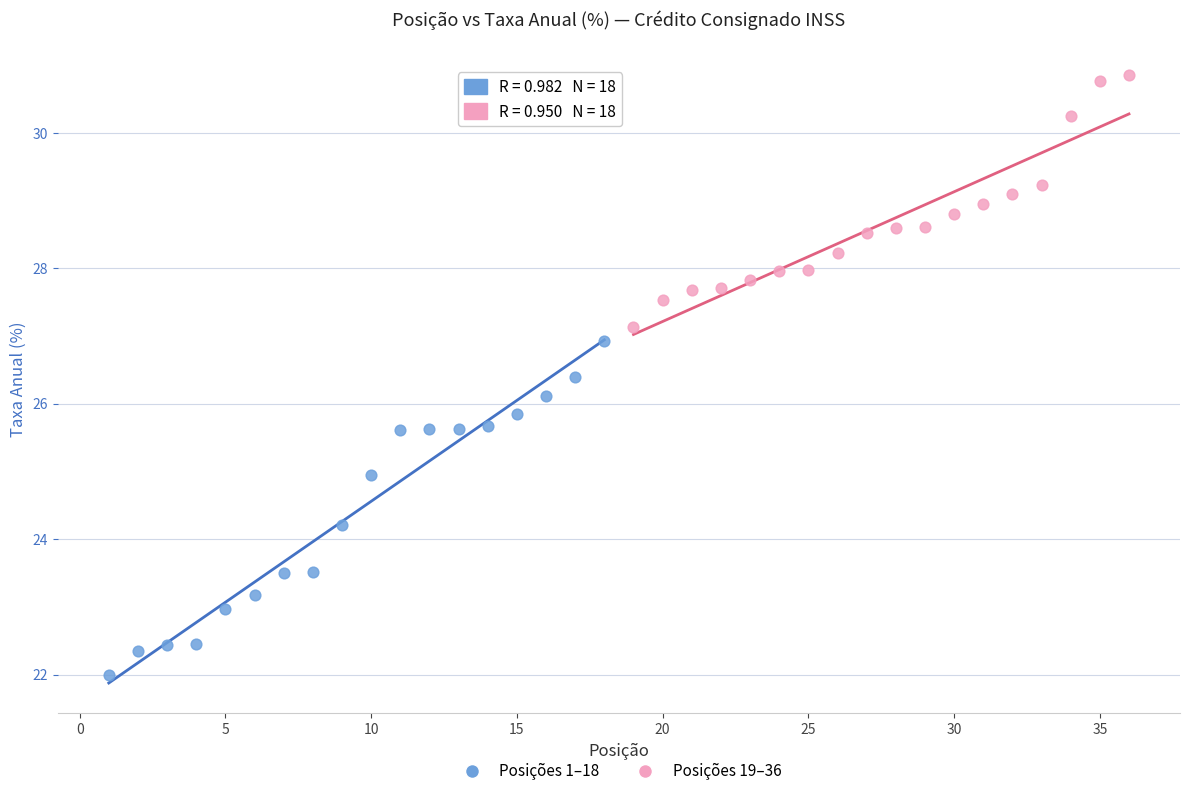

Which series contains the lowest Y value?

Posições 1–18